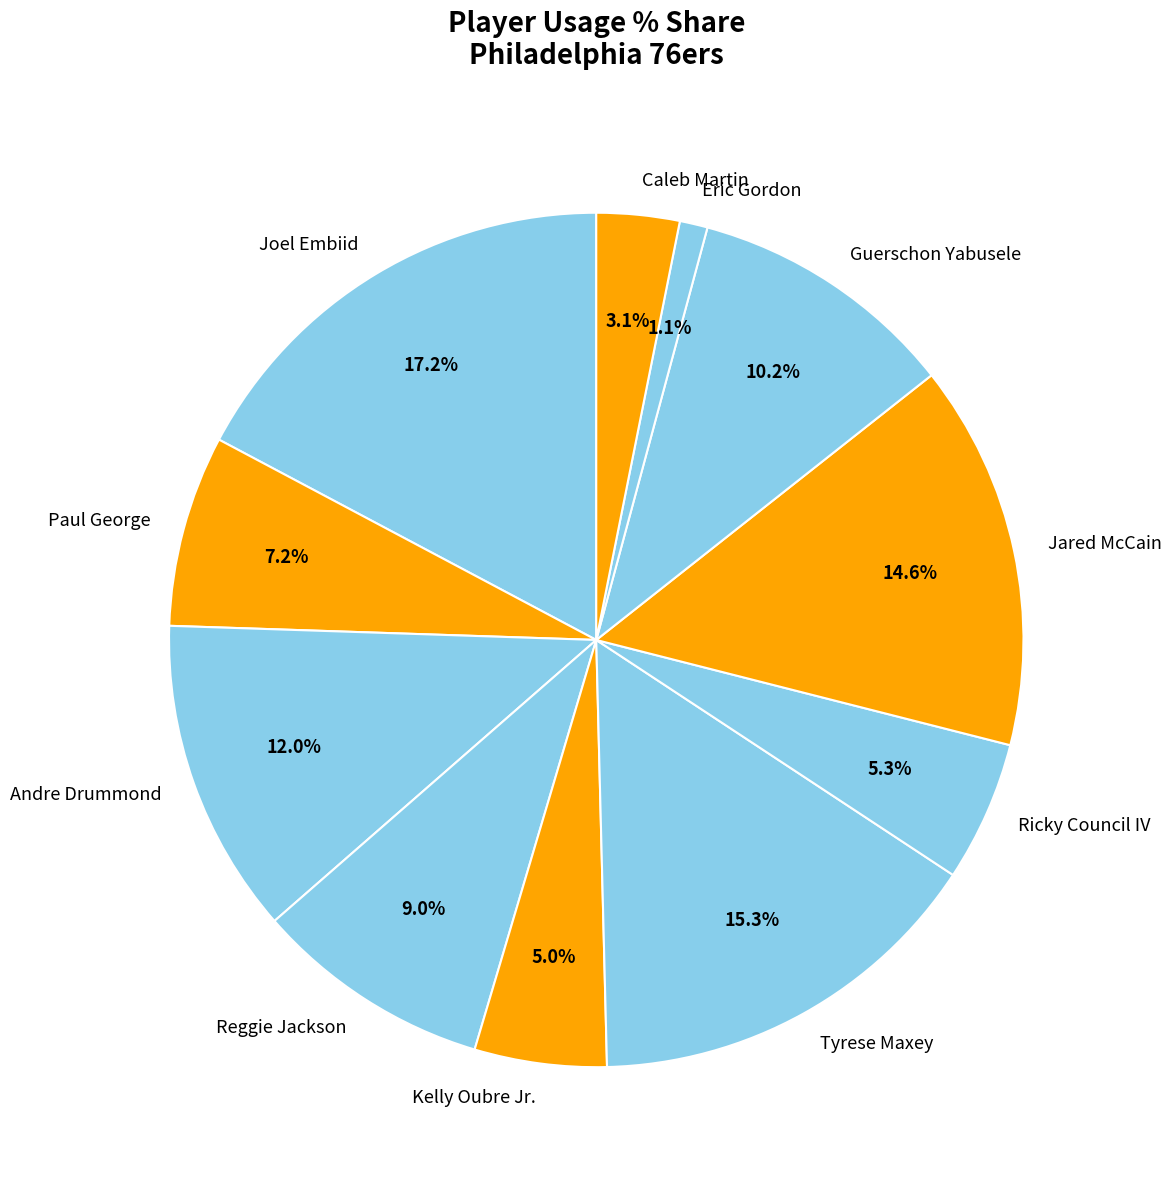

What is the smallest slice in the pie chart?

Eric Gordon